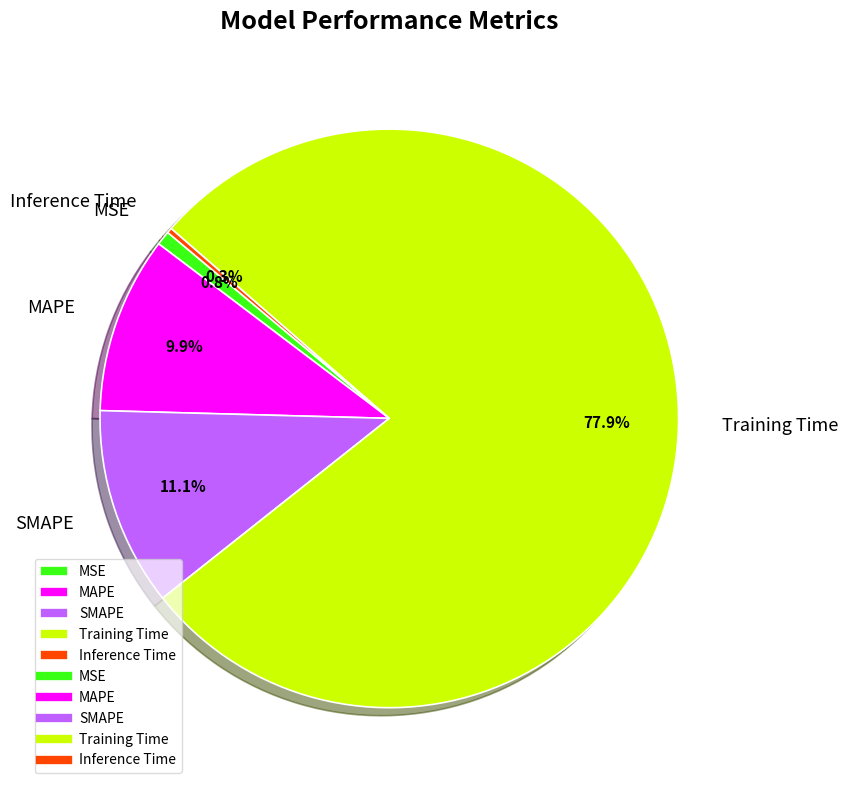

To the nearest percent, what is the difference between the Inference Time and Training Time slice percentages?

78%